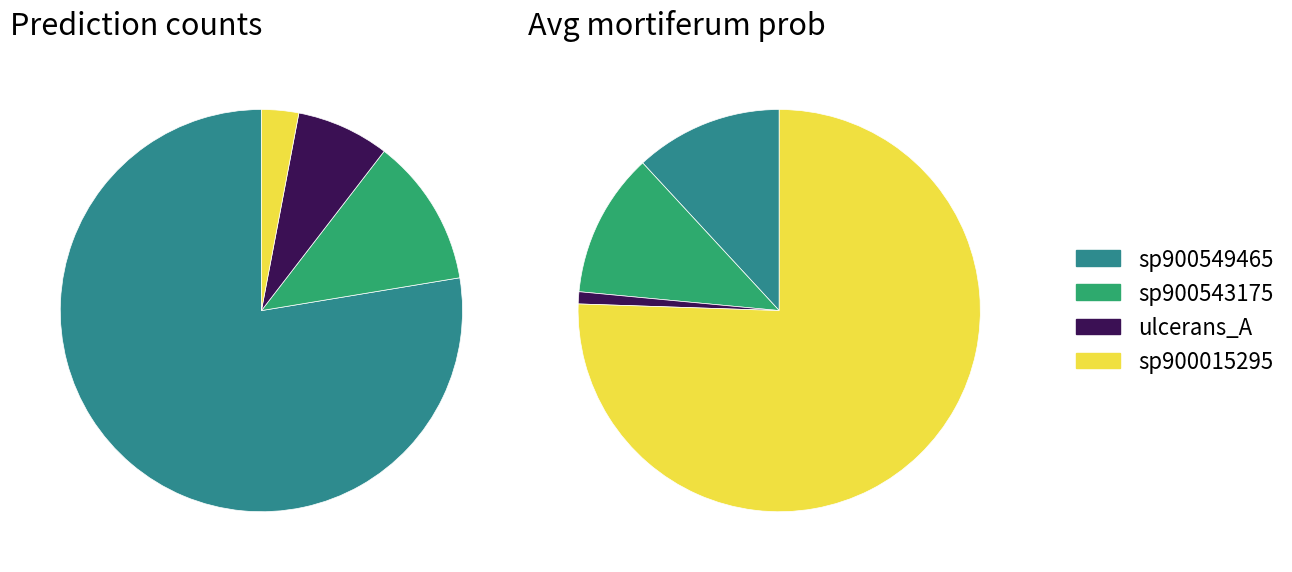

Between 28 and 10, which is larger?

28